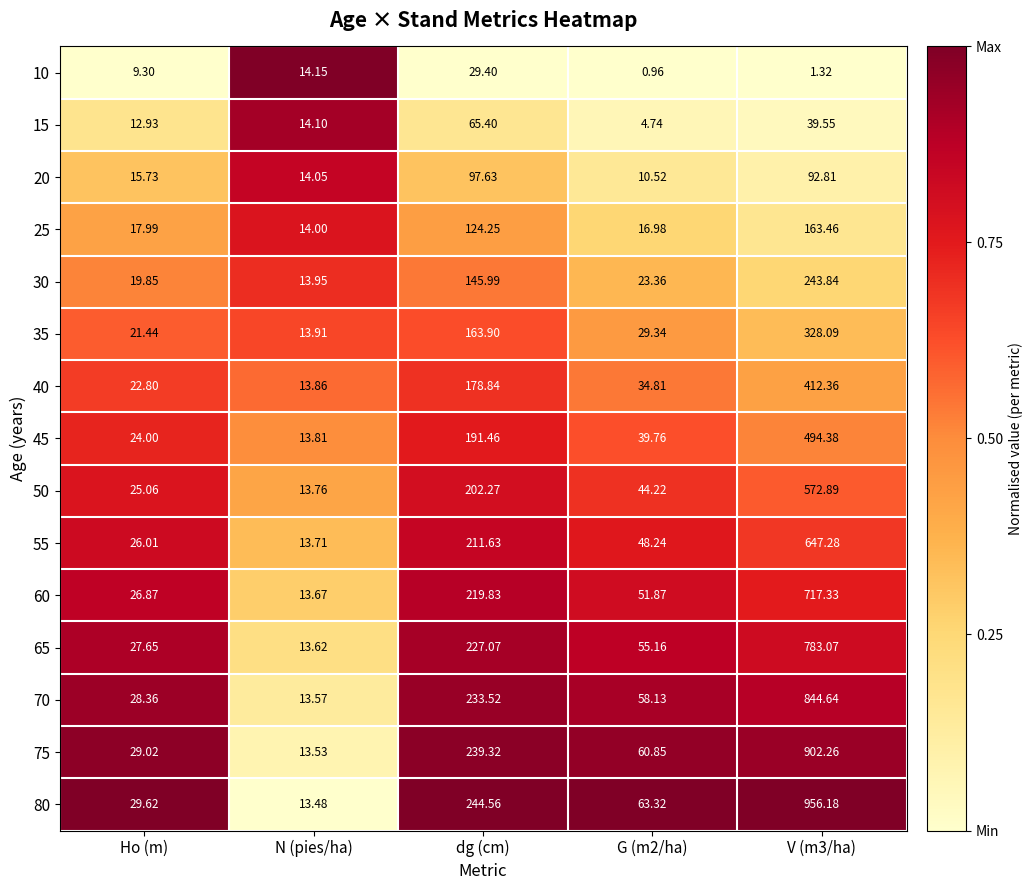

At which label does 20 reach its peak?

dg (cm)